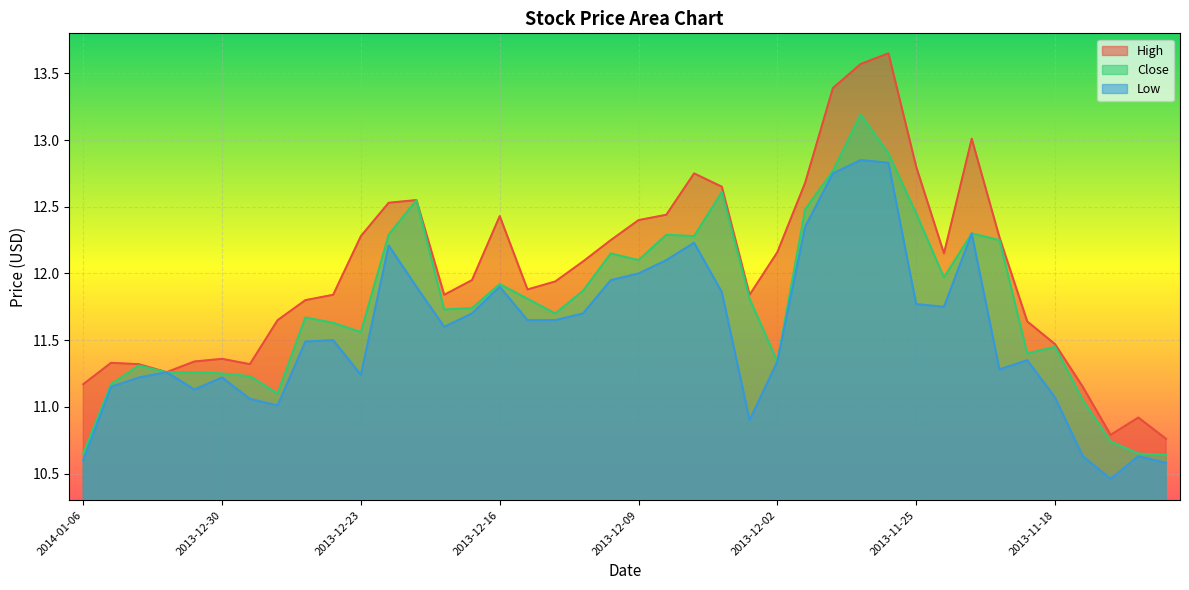

How many lines are shown in the chart?

3